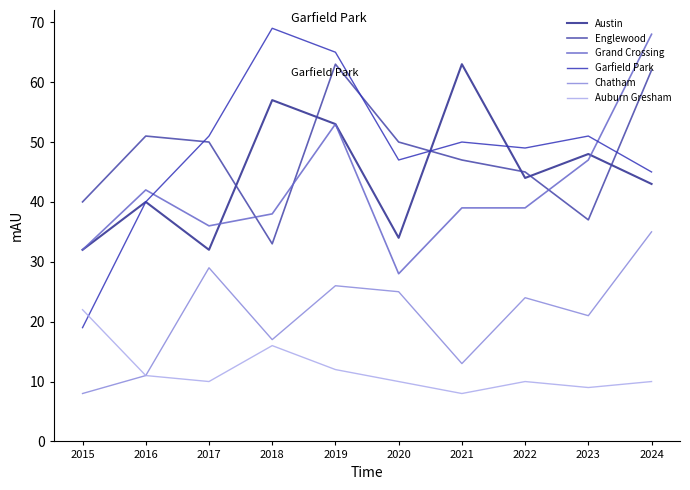

At 2021, list the series in order from largest to smallest.

Austin, Garfield Park, Englewood, Grand Crossing, Chatham, Auburn Gresham